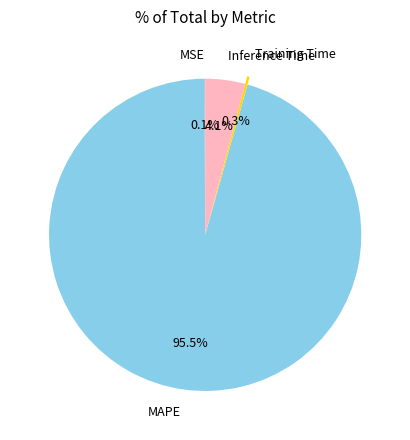

Which slice represents more than half of the pie?

MAPE